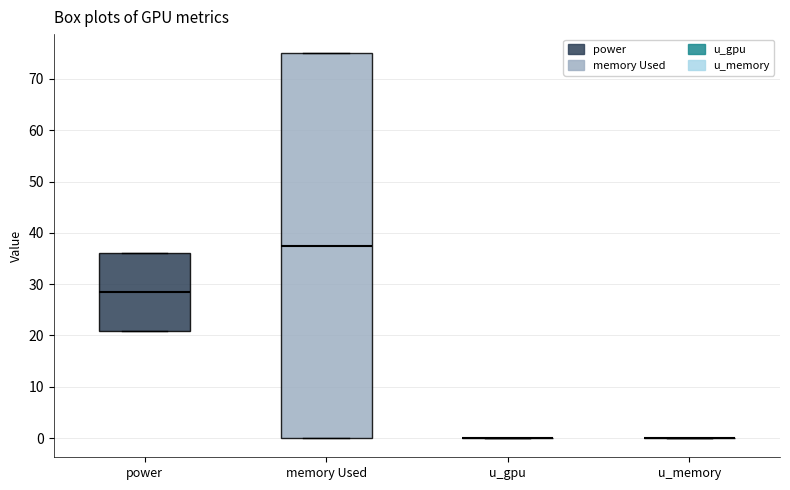

Reading left to right, read every box against the y-axis: the position of its median line, the range the box covers, and the ends of its whiskers. The values are not printed on the chart, so give them approximately, as read against the axis.

power: median 28, box 21 to 36, whiskers 21 to 36
memory Used: median 38, box 0 to 75, whiskers 0 to 75
u_gpu: box collapsed to a line at 0, whiskers 0 to 0
u_memory: box collapsed to a line at 0, whiskers 0 to 0